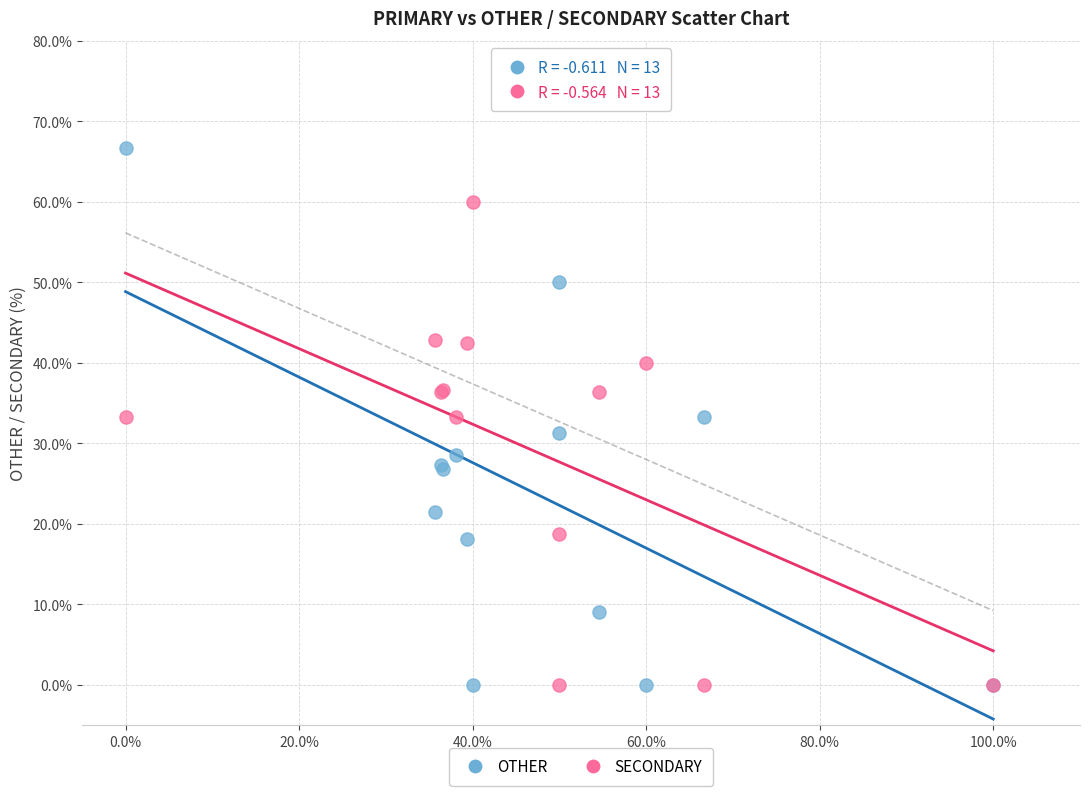

What is the X range (max minus min) for the scatter plot?

100.0